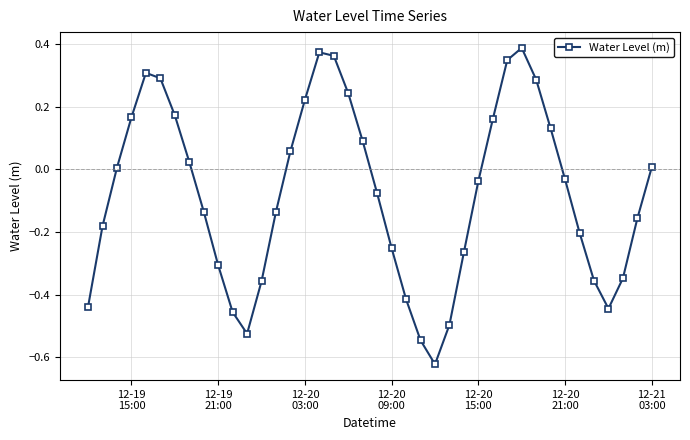

How many points are lower than both their immediate neighbors (excluding endpoints)?

3